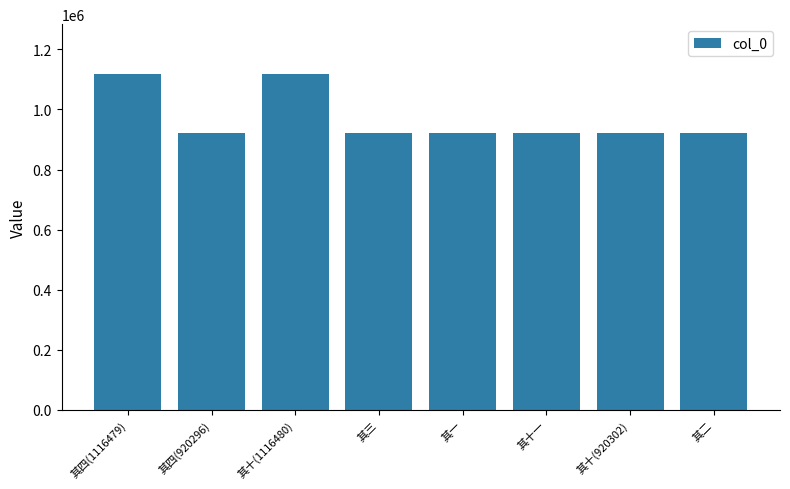

What is the minimum value shown in the chart?

920293